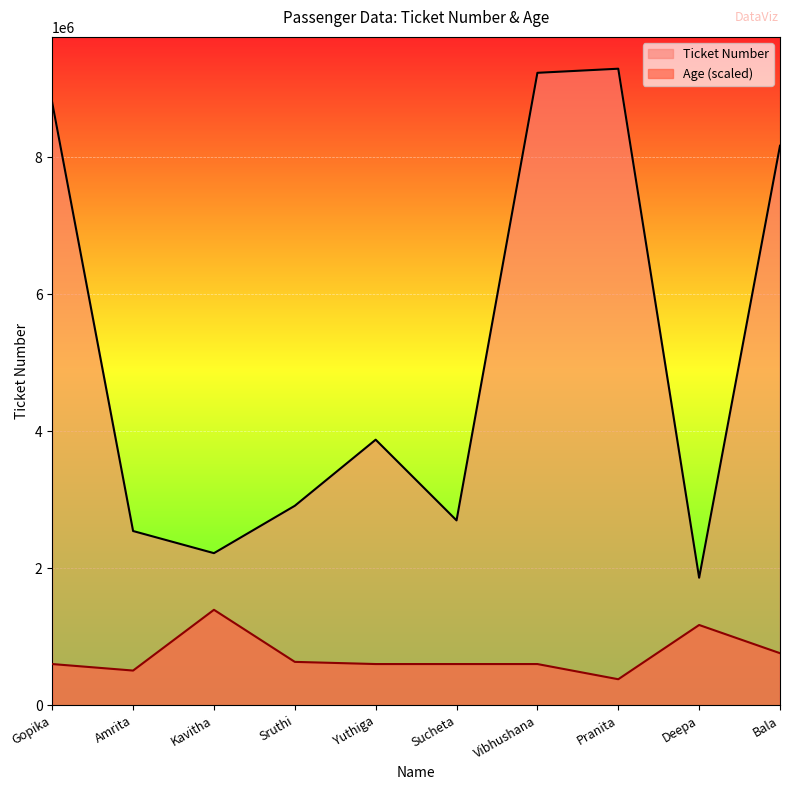

List the labels in order of Age value, largest first.

Kavitha, Deepa, Bala, Sruthi, Gopika, Yuthiga, Sucheta, Vibhushana, Amrita, Pranita